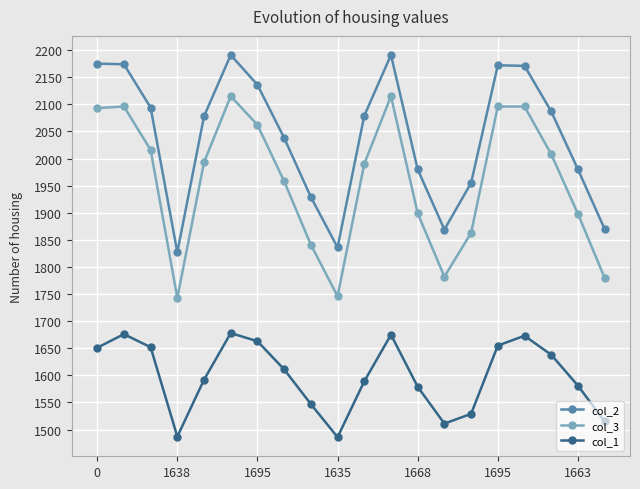

Does the chart display data point markers on the line(s)?

Yes